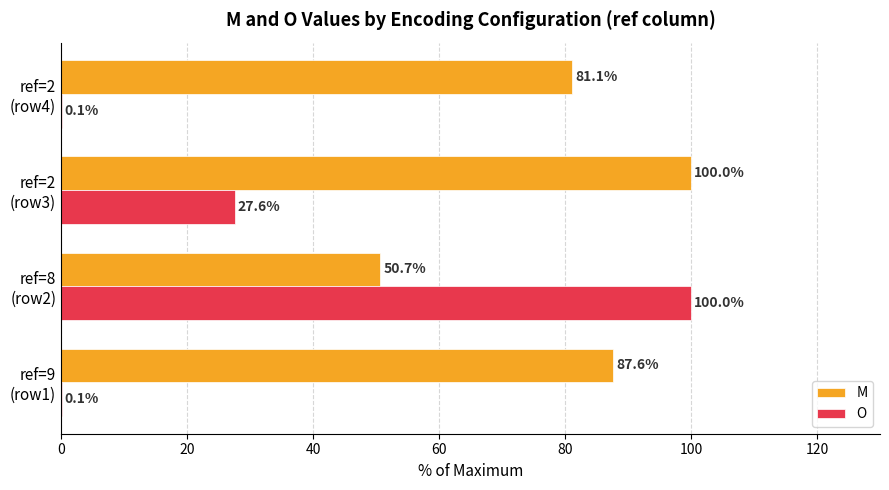

What is the greatest value displayed?

100.0